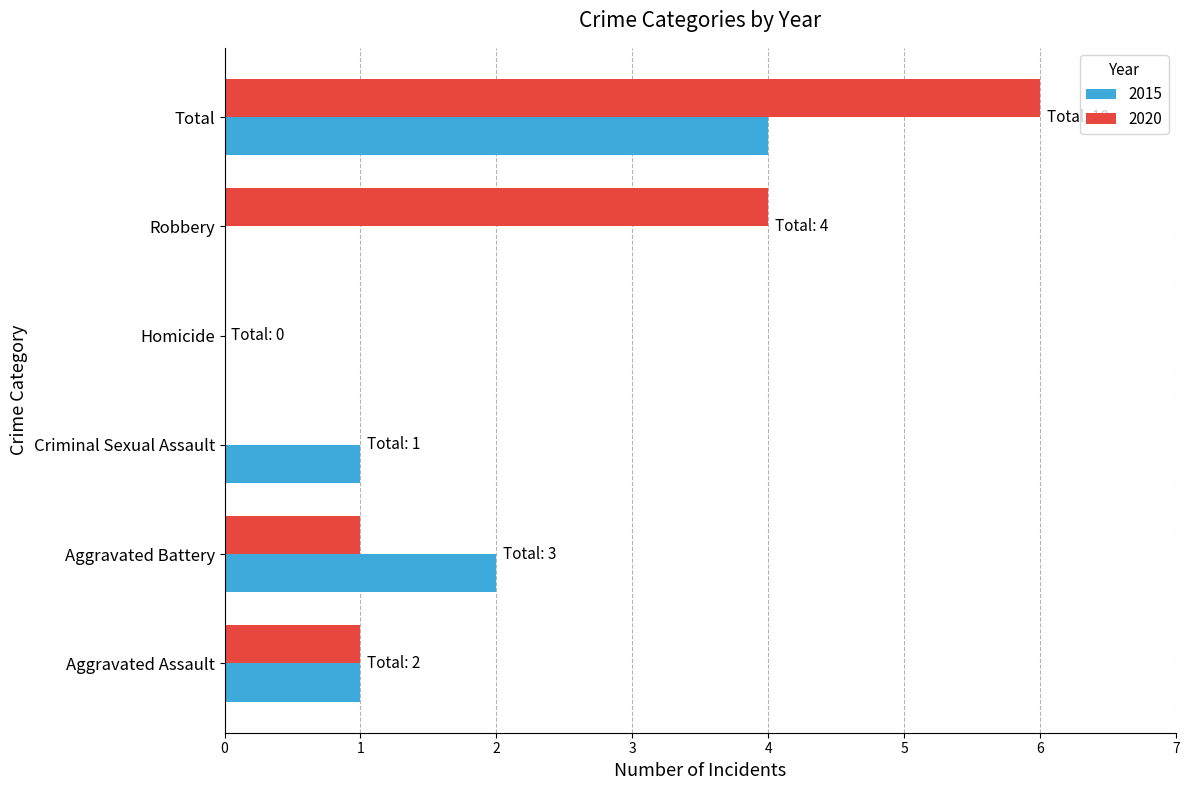

Is it true that 2020 equals 1 at Aggravated Assault?

True